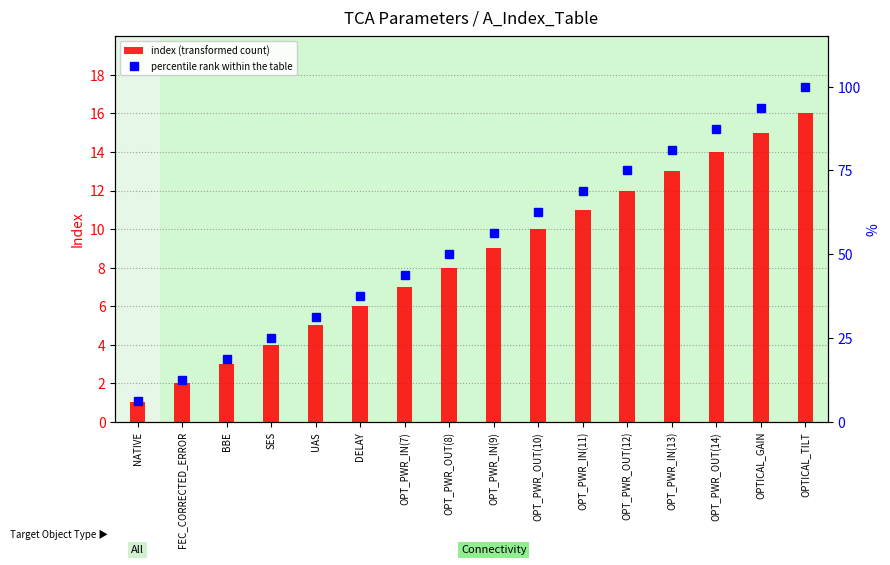

How many categories are shown in the chart?

16